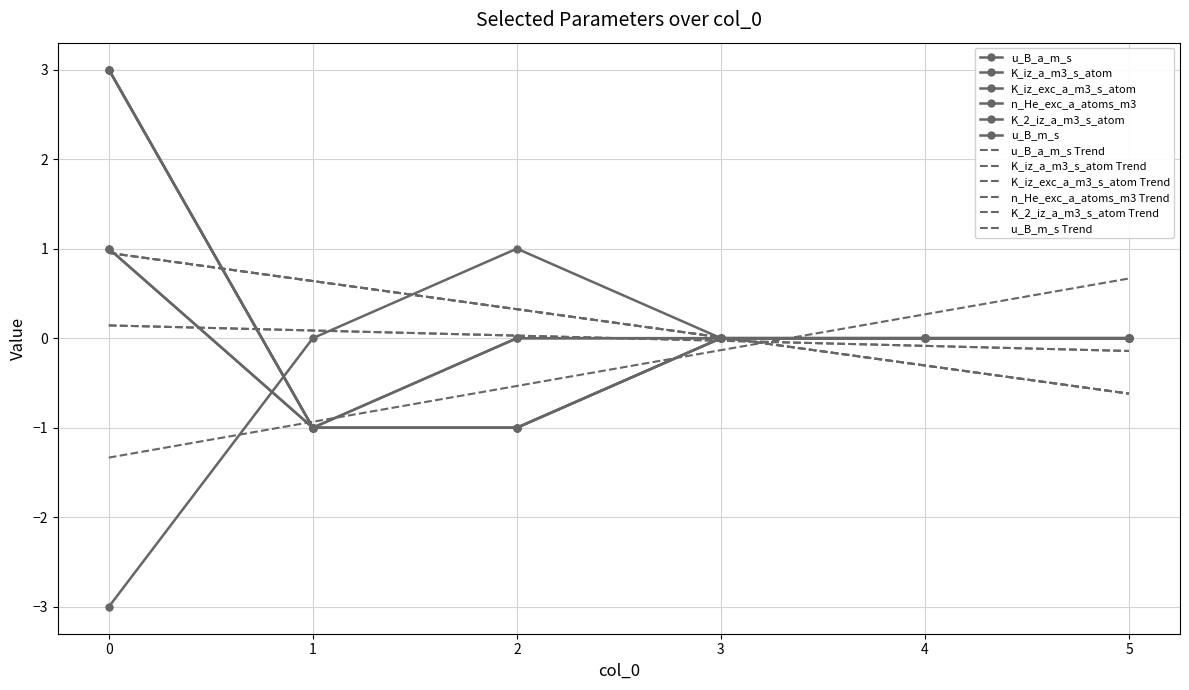

Which series has the largest total across all categories?

K_iz_a_m3_s_atom